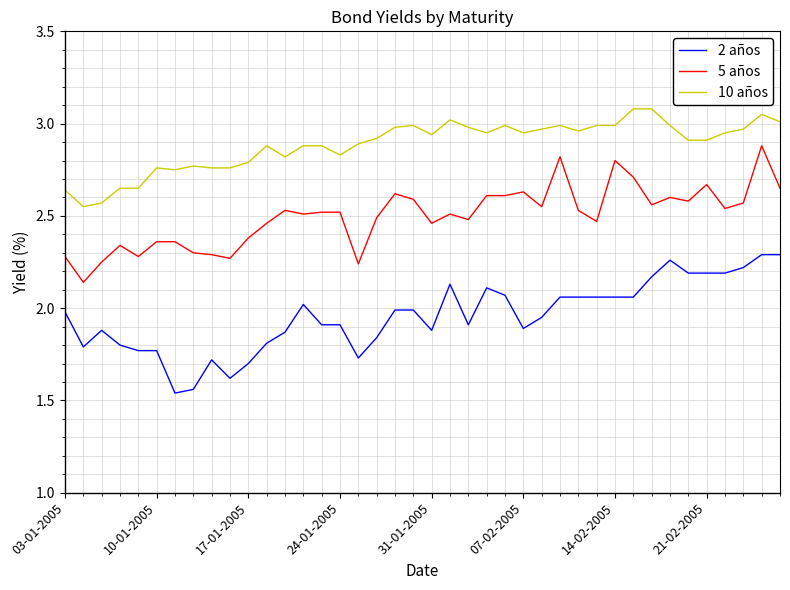

Which series has the largest total across all categories?

10 años